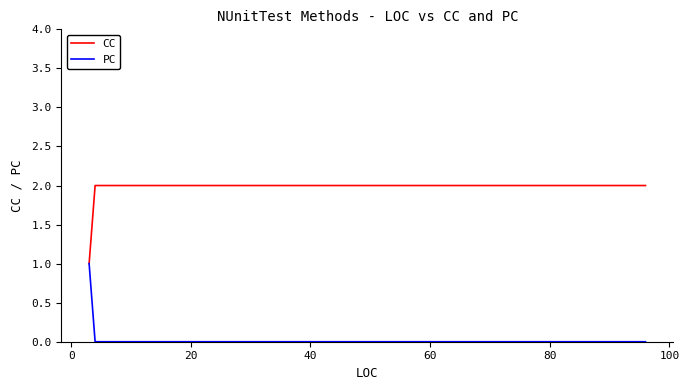

Is the value of PC at 0 greater than the value of CC at 40?

No